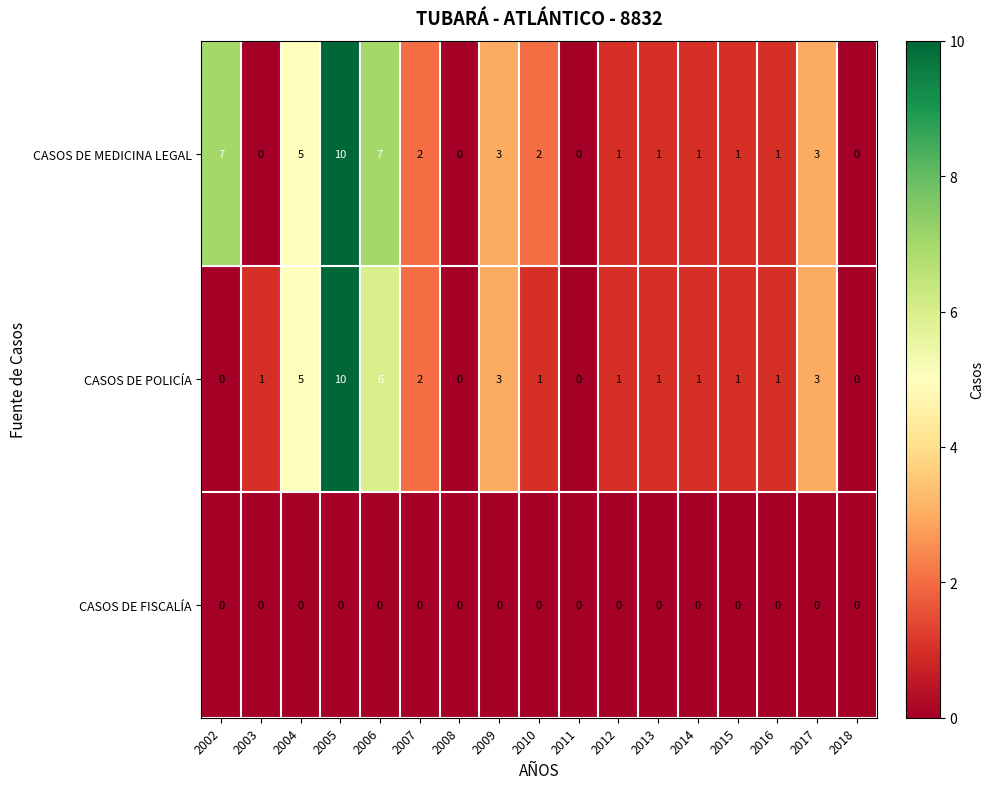

Which series changed the most between 2010 and 2016?

CASOS DE MEDICINA LEGAL